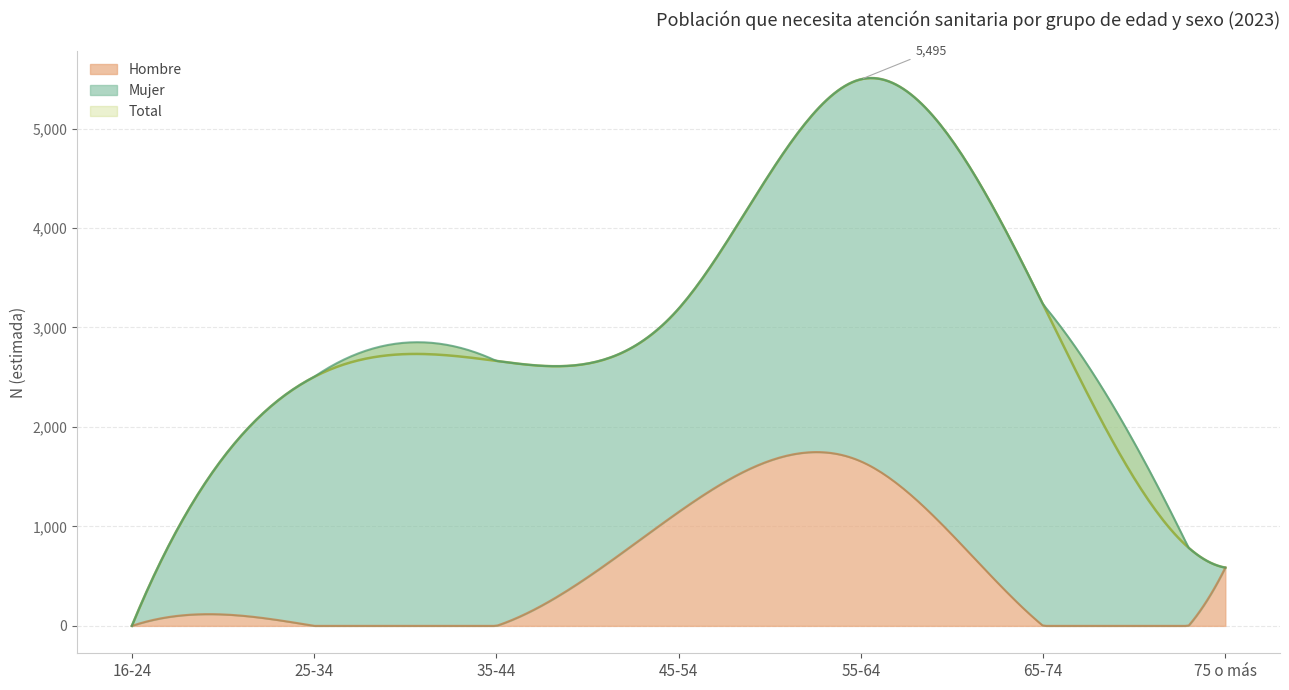

True or false: Total and Mujer intersect in this chart.

False